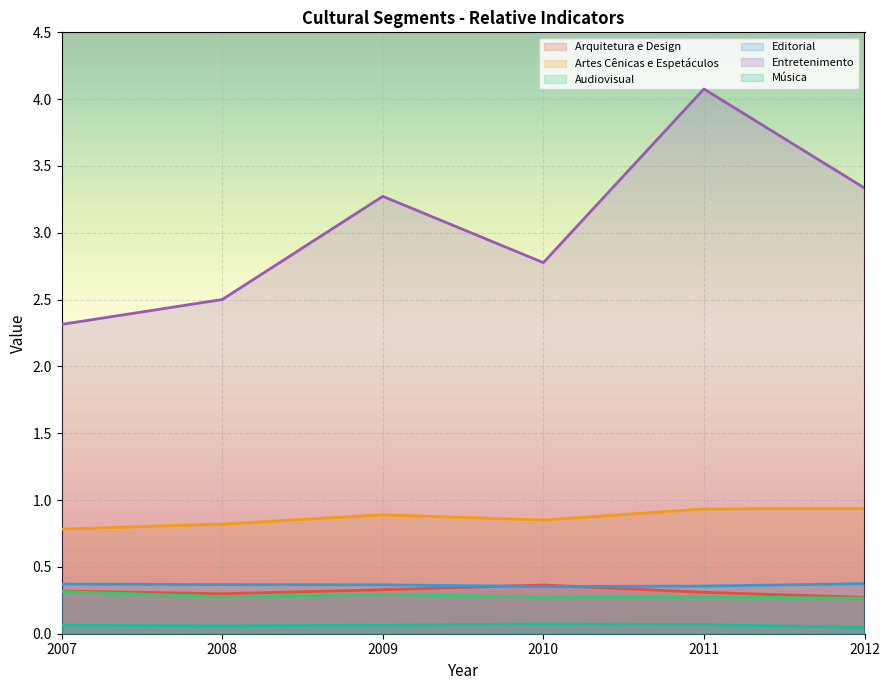

At how many categories does at least one series exceed 3?

3